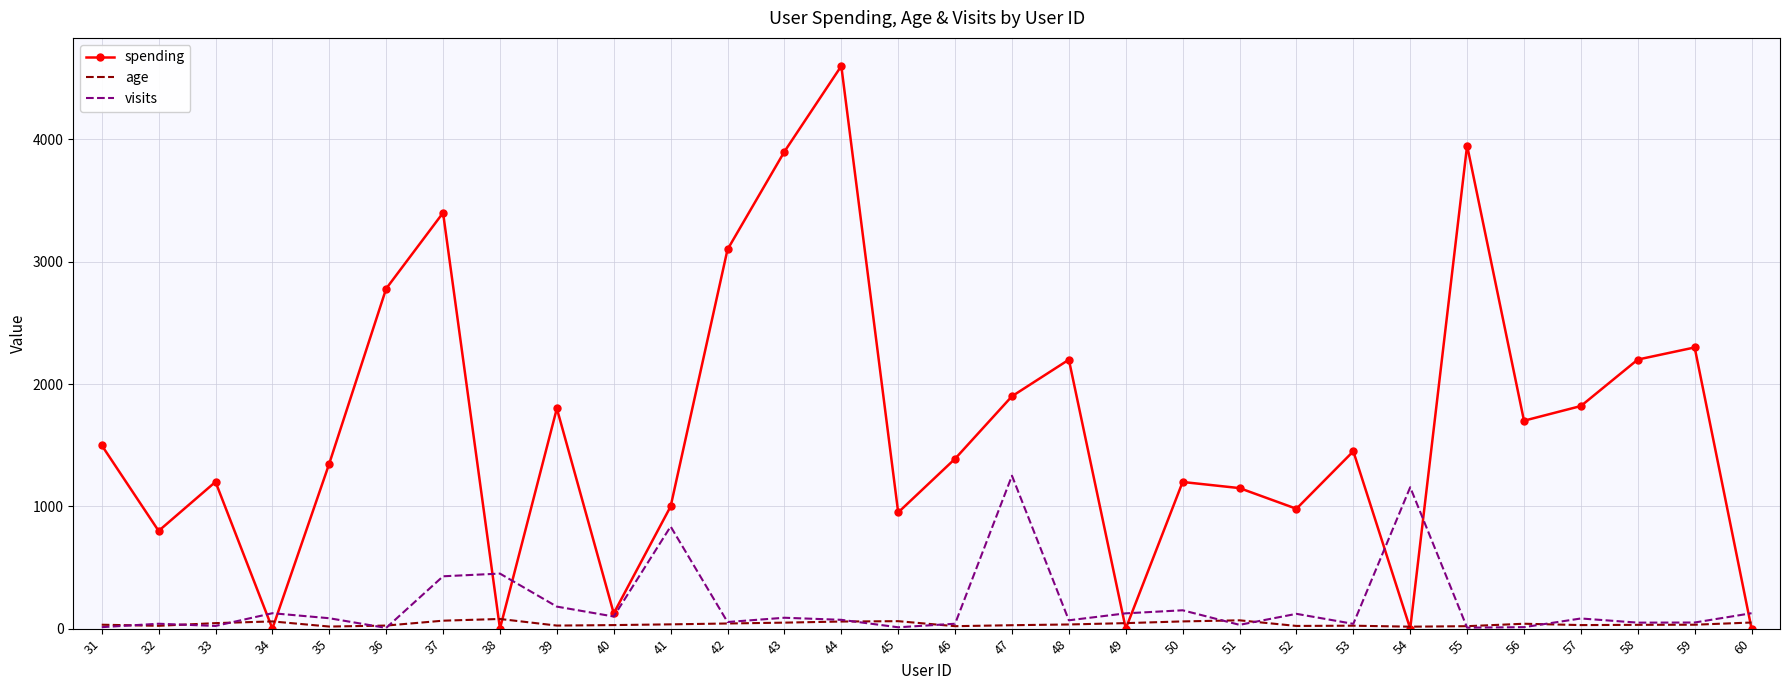

Between which two adjacent categories do age and spending first intersect?

33 and 34